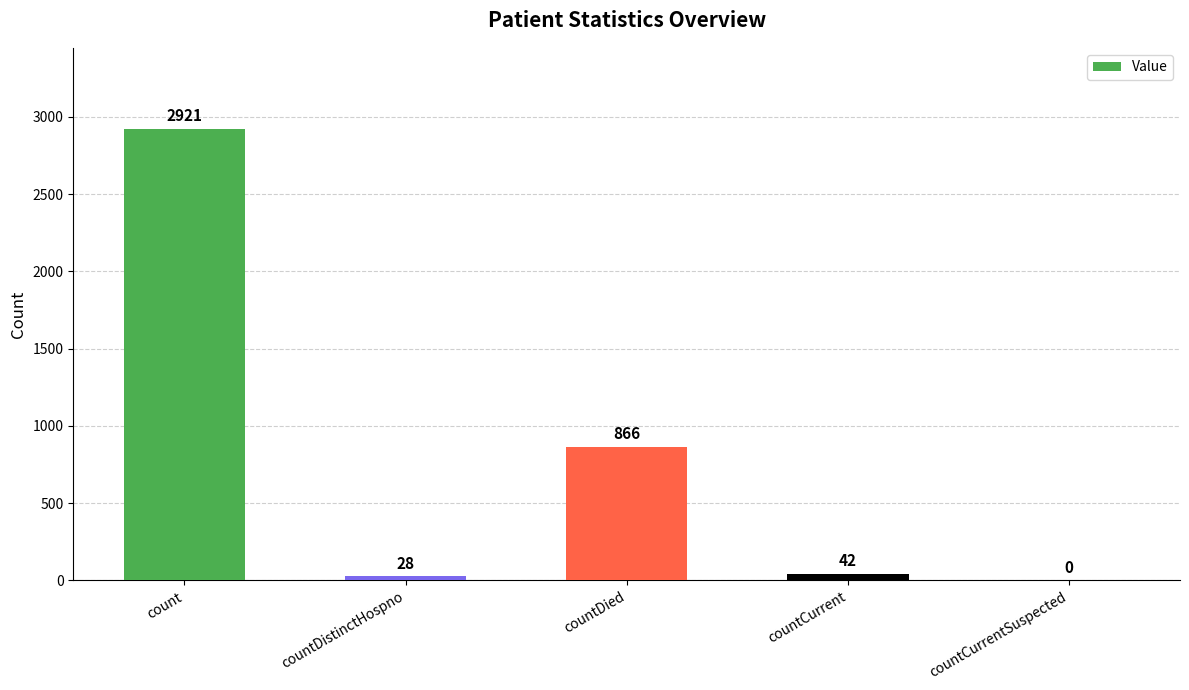

How many data points does each series have?

5